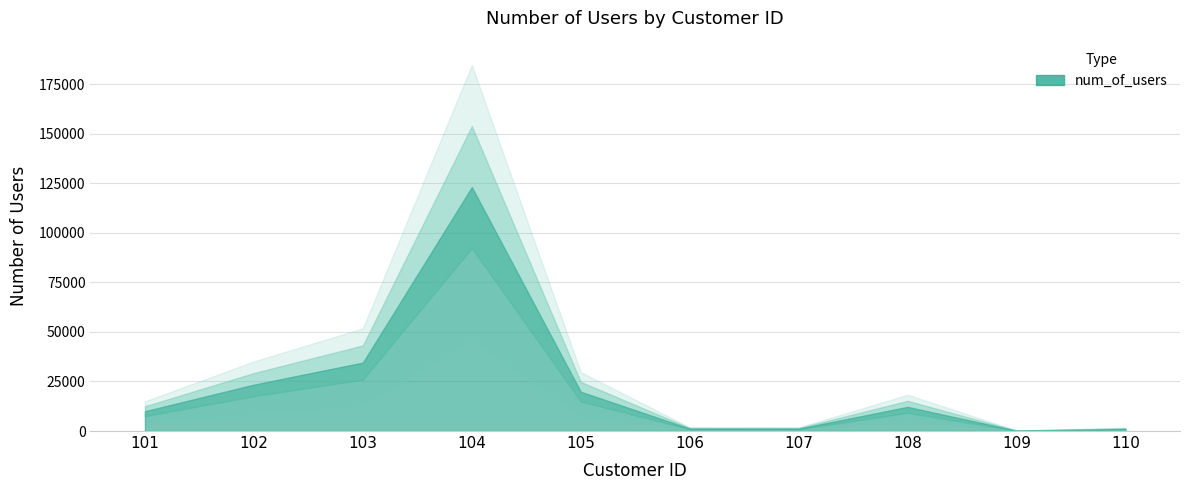

What is the difference between the maximum and minimum values?

122923